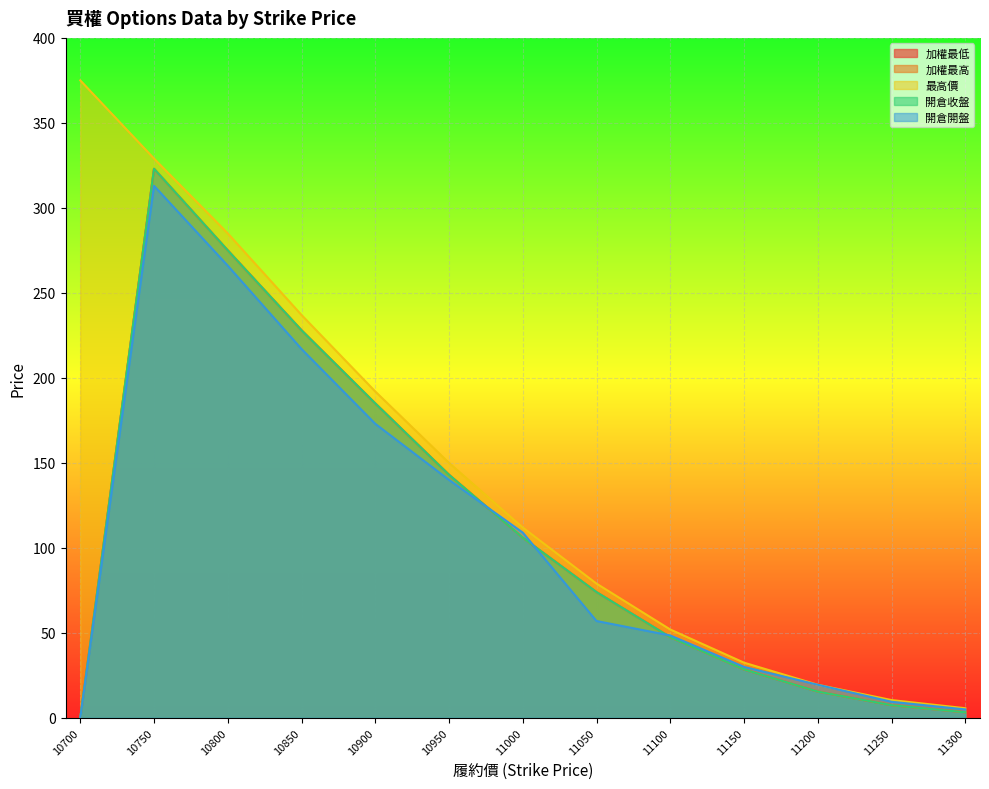

At which category does 開倉收盤 reach its first local peak?

10750